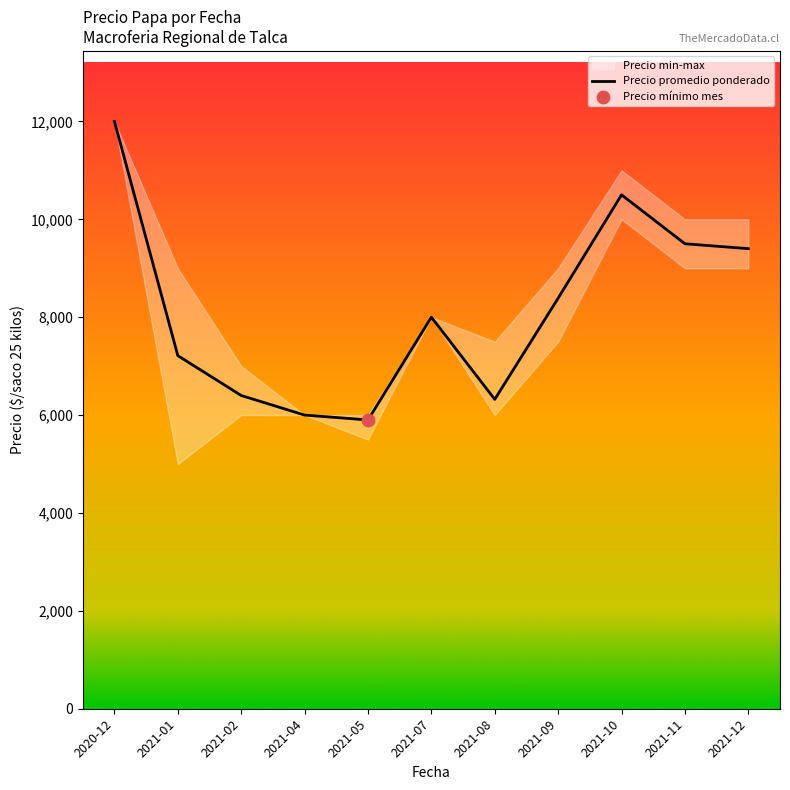

Approximately how many times larger is the value at 2021-09 compared to 2021-07?

1.0